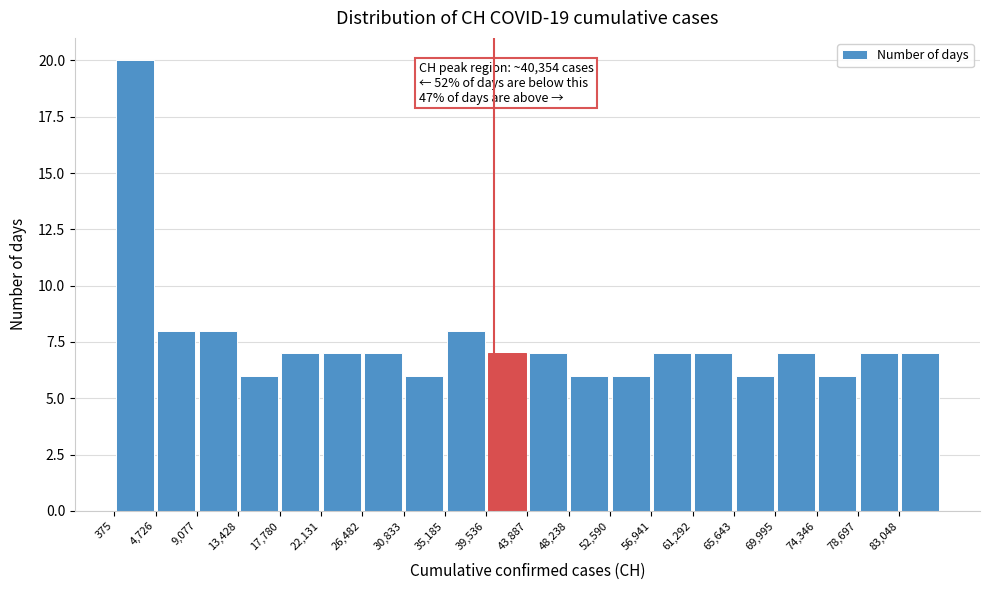

Which range on the x-axis has the tallest bar?

500 to 4500